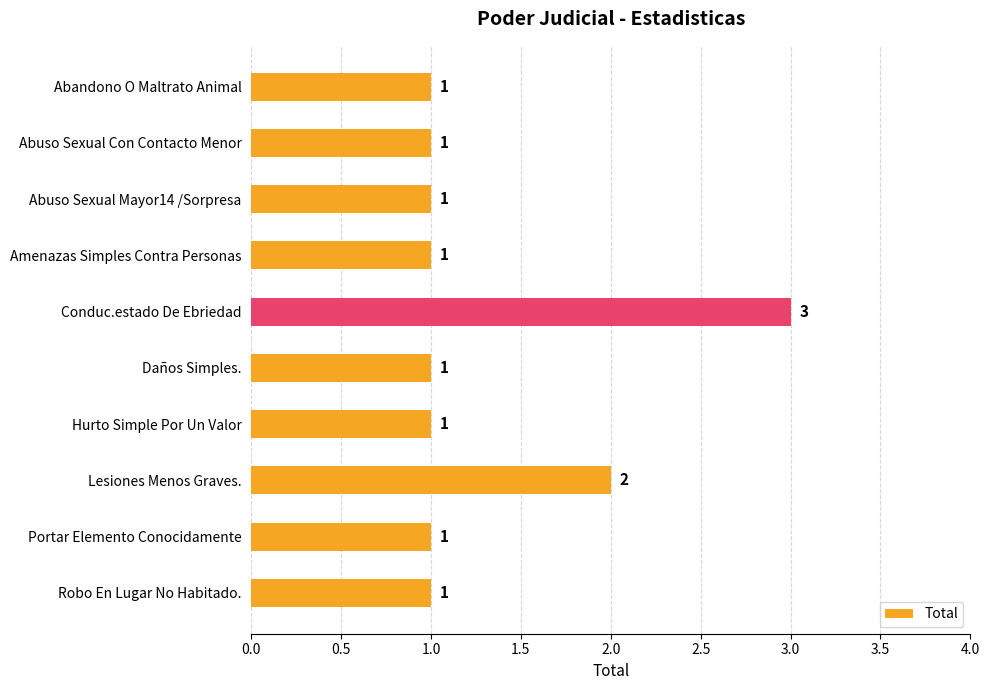

How many distinct data groups are displayed?

1